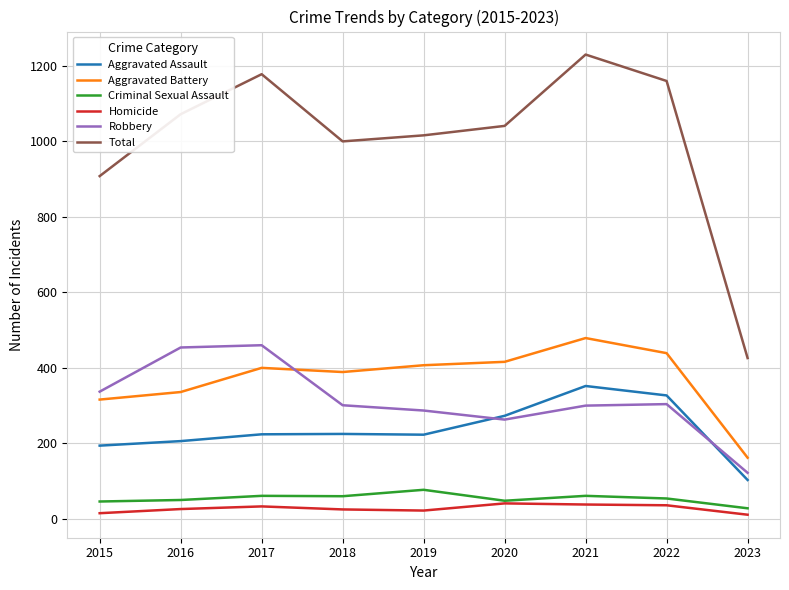

What is the total value across all series at 2020?

2082